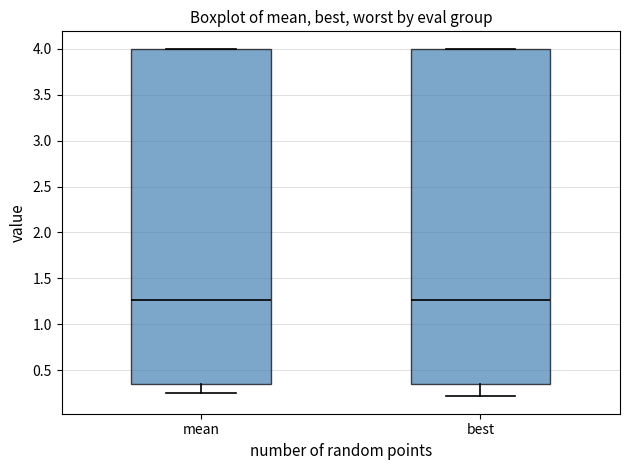

Reading left to right, read every box against the y-axis: the position of its median line, the range the box covers, and the ends of its whiskers. The values are not printed on the chart, so give them approximately, as read against the axis.

mean: median 1.25, box 0.35 to 4.00, whiskers 0.25 to 4.00
best: median 1.25, box 0.35 to 4.00, whiskers 0.20 to 4.00